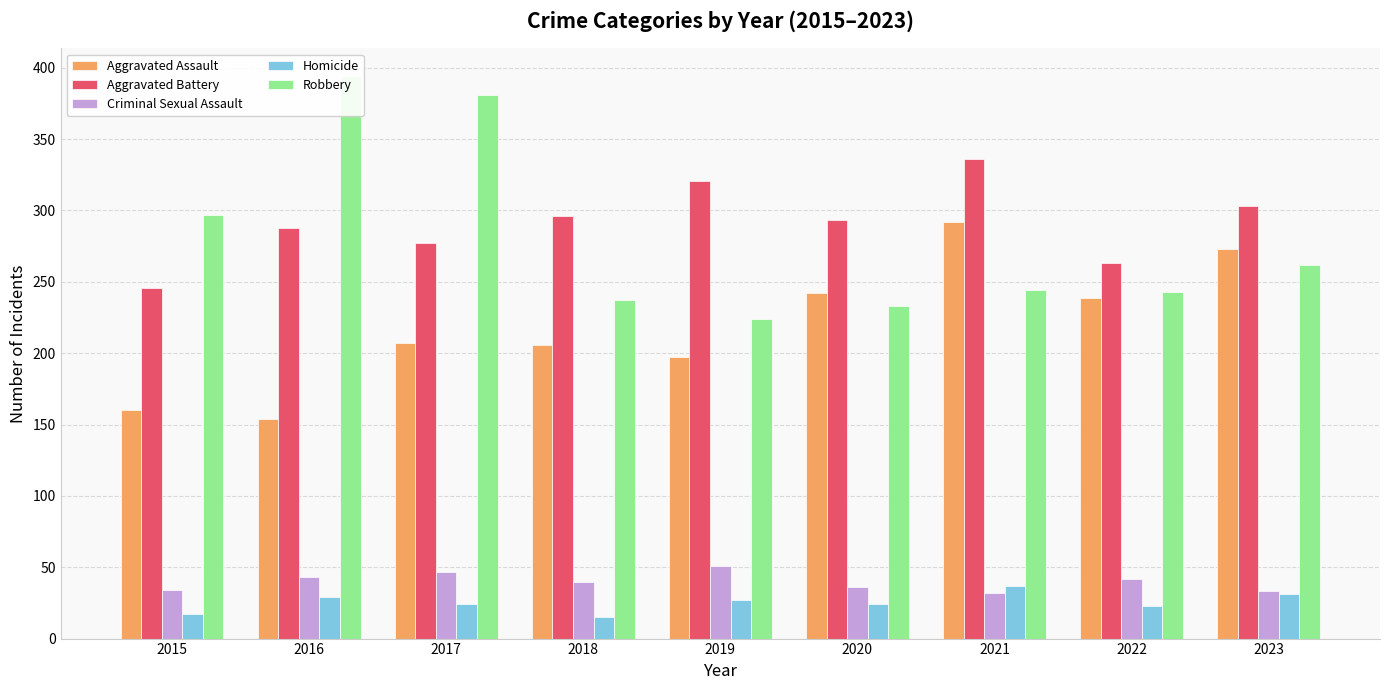

Are the bars grouped side by side (vs. stacked)?

Yes